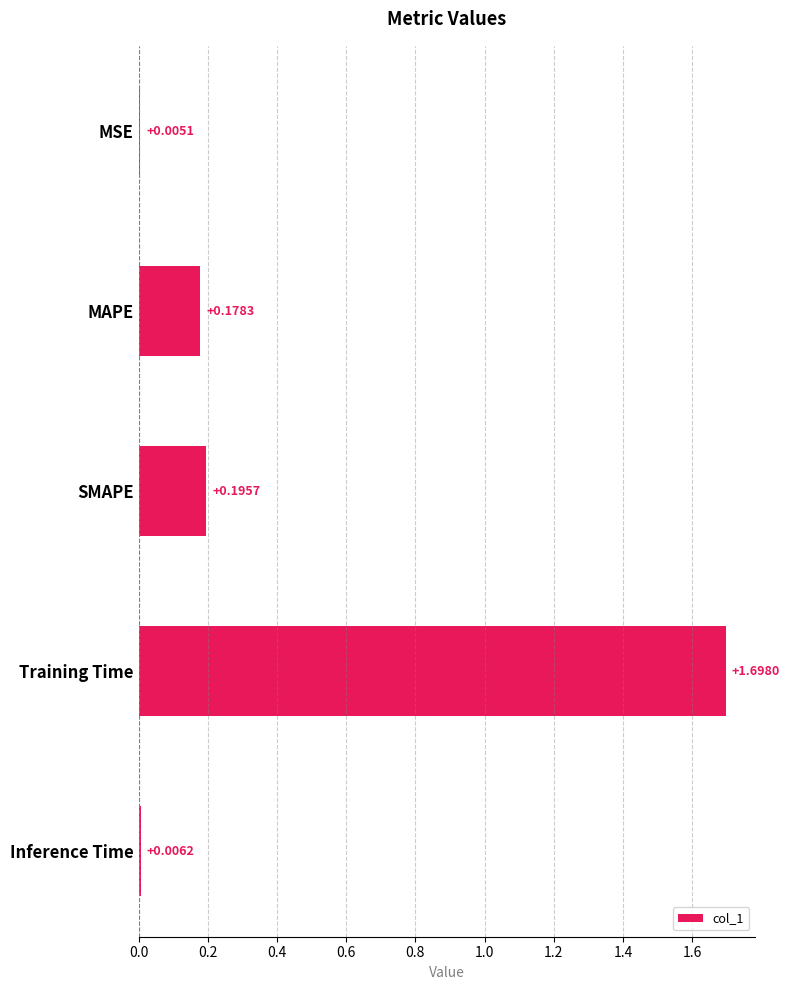

At which category does the chart reach its peak across all series?

Training Time